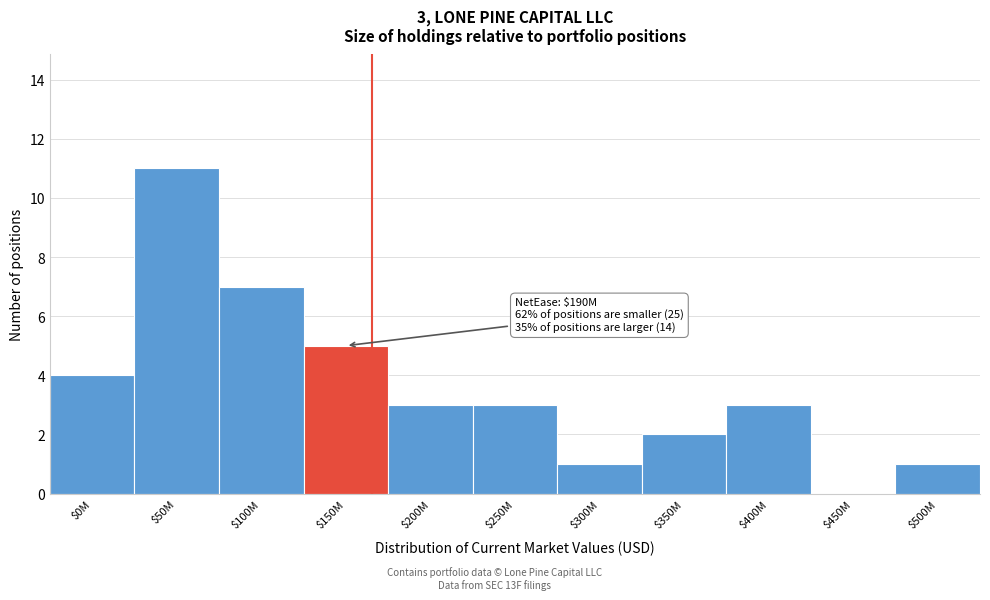

At which category does the chart reach its peak across all series?

$50M